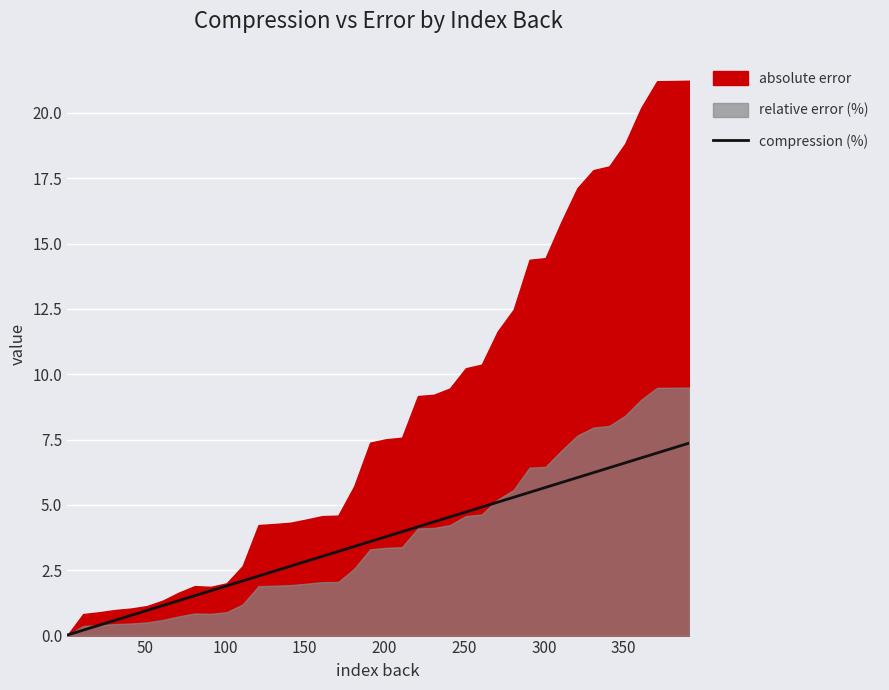

What is the highest value of the compression (%) series?

7.4